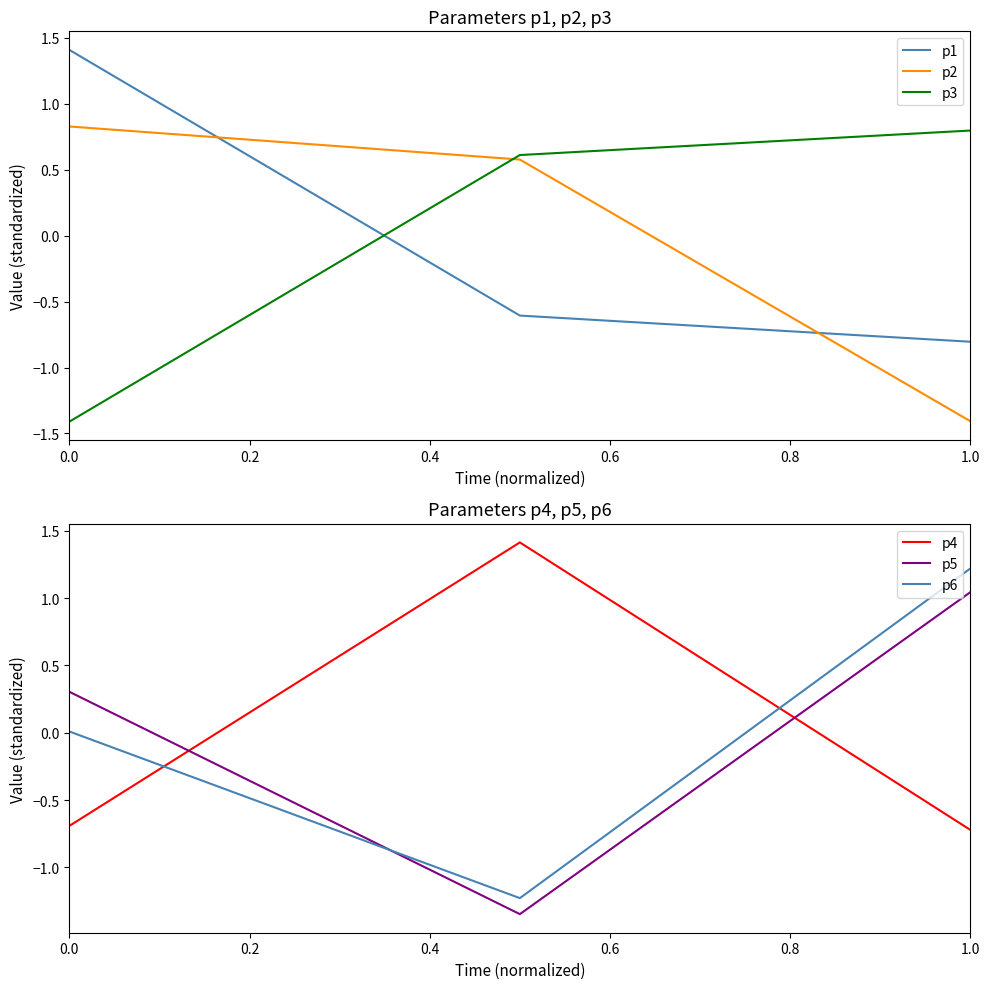

What is the difference between the second highest and minimum values in the p3 series?

2.0